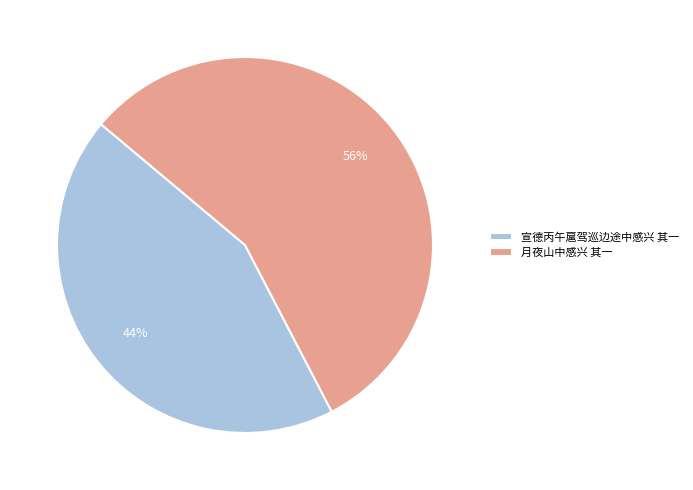

Count the number of slices in the pie.

2